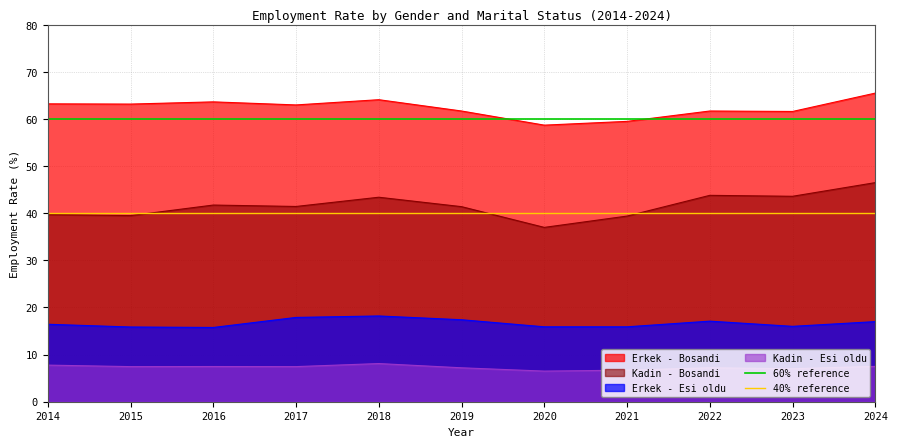

True or false: Erkek - Bosandi and Erkek - Esi oldu cross at least once.

False